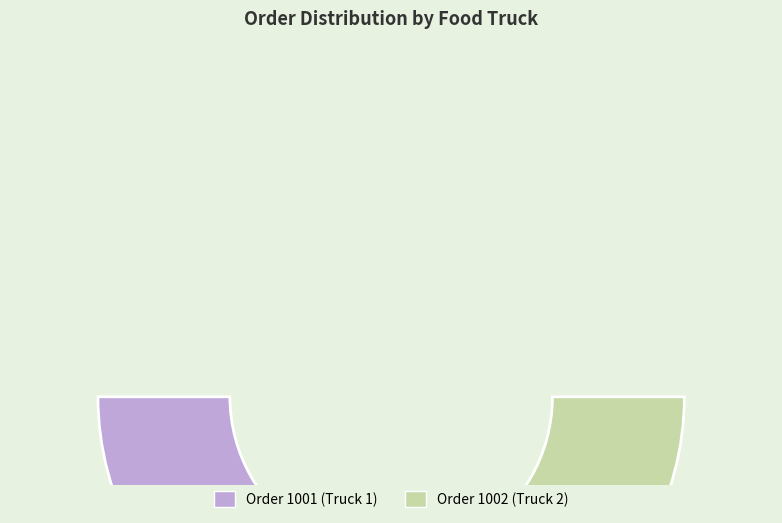

What percentage do 1001 and 1002 together represent?

100.0%